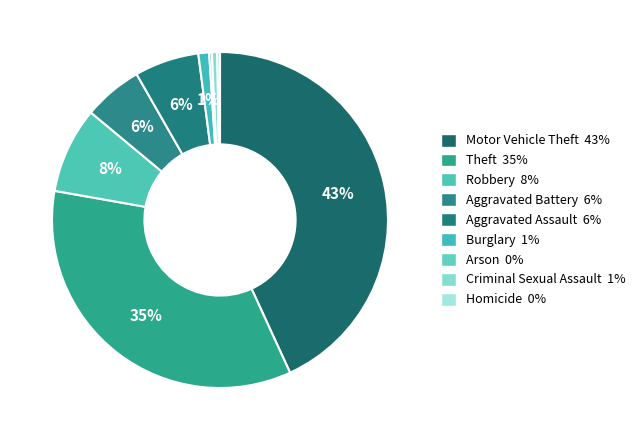

True or false: Theft accounts for 26% of the total.

False